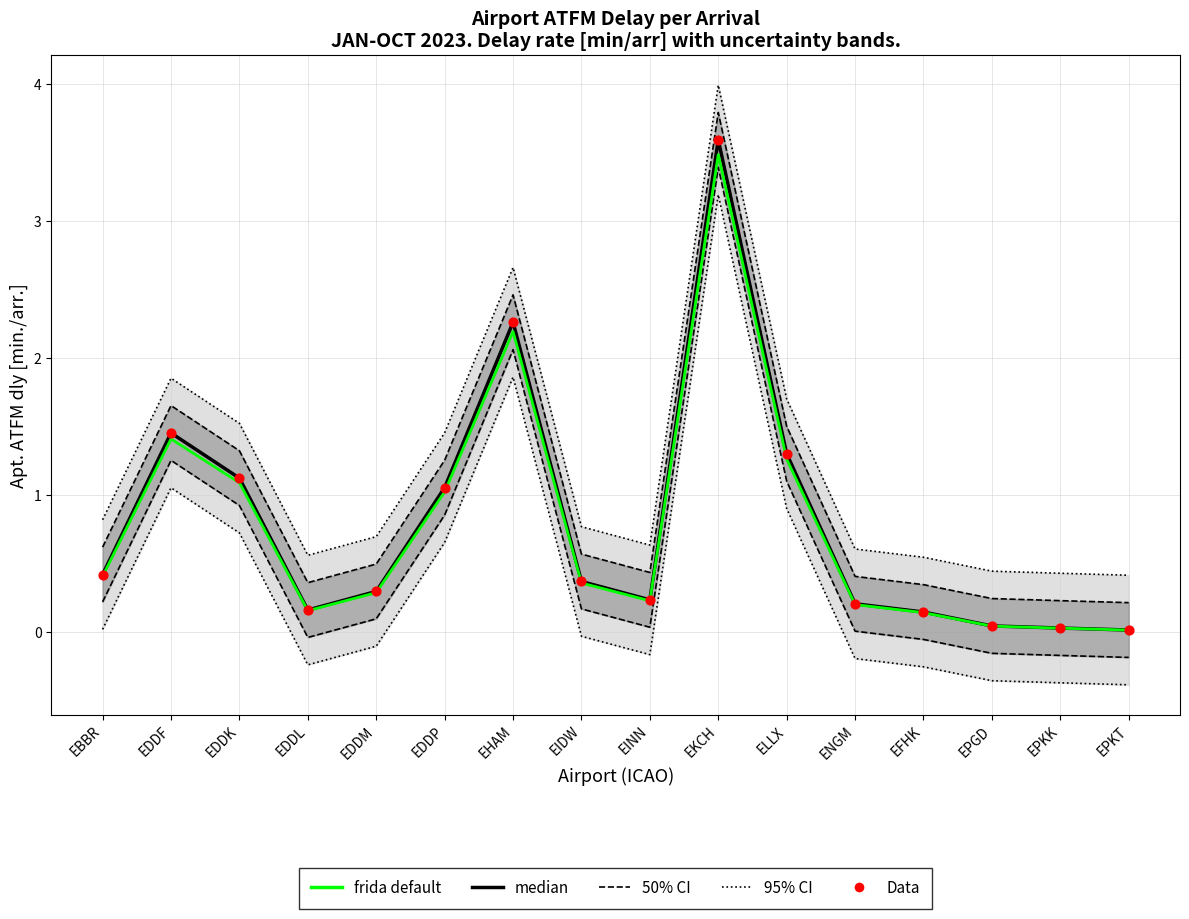

Is the value of median at EDDL greater than the value of Data at EDDP?

No